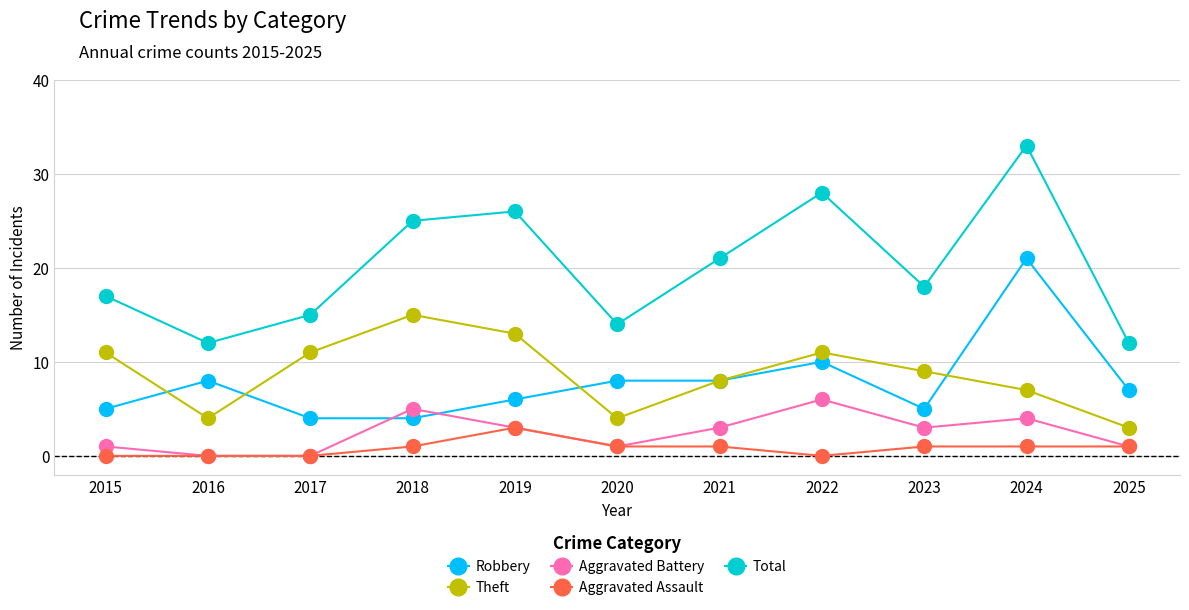

At which category does the chart reach its peak across all series?

2024